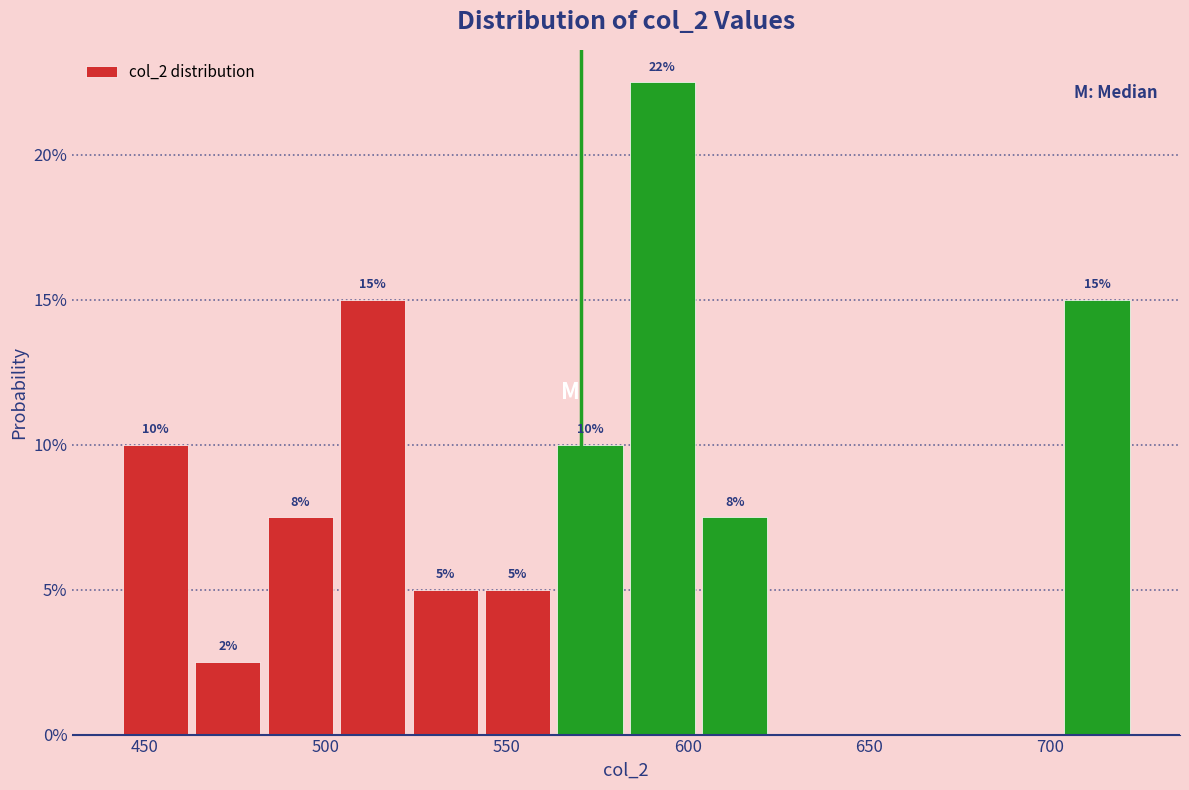

Which range on the x-axis has the tallest bar?

583 to 603